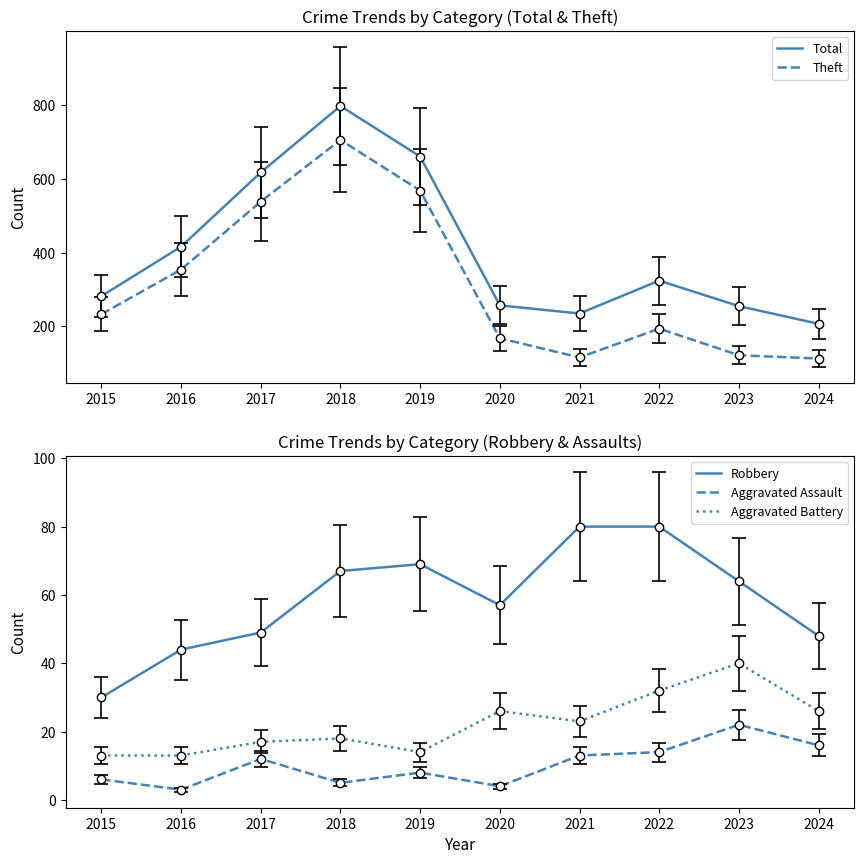

Reading left to right, extract all data points from this chart.

Total: 2015=282	2016=416	2017=617	2018=797	2019=660	2020=257	2021=235	2022=324	2023=255	2024=207
Theft: 2015=233	2016=354	2017=538	2018=705	2019=568	2020=168	2021=116	2022=194	2023=122	2024=113
Robbery: 2015=30	2016=44	2017=49	2018=67	2019=69	2020=57	2021=80	2022=80	2023=64	2024=48
Aggravated Assault: 2015=6	2016=3	2017=12	2018=5	2019=8	2020=4	2021=13	2022=14	2023=22	2024=16
Aggravated Battery: 2015=13	2016=13	2017=17	2018=18	2019=14	2020=26	2021=23	2022=32	2023=40	2024=26